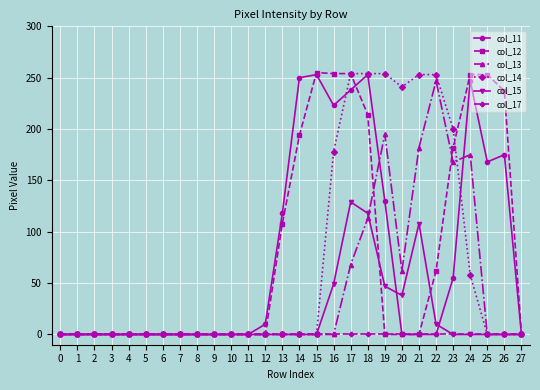

The value of col_14 at 5 is -85. True or false?

False